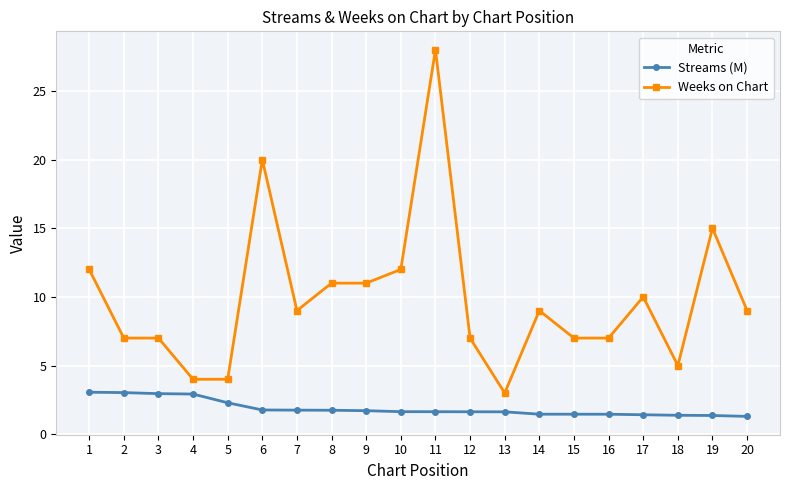

Is the value of Streams (M) at 7 greater than the value of Weeks on Chart at 7?

No